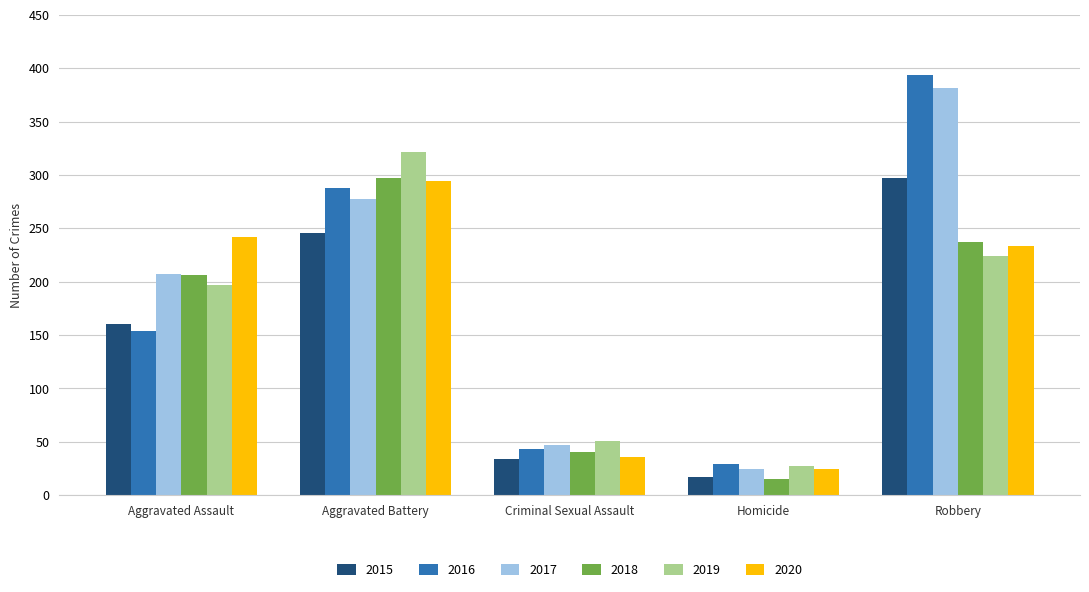

What is the average value of the 2018 series?

159